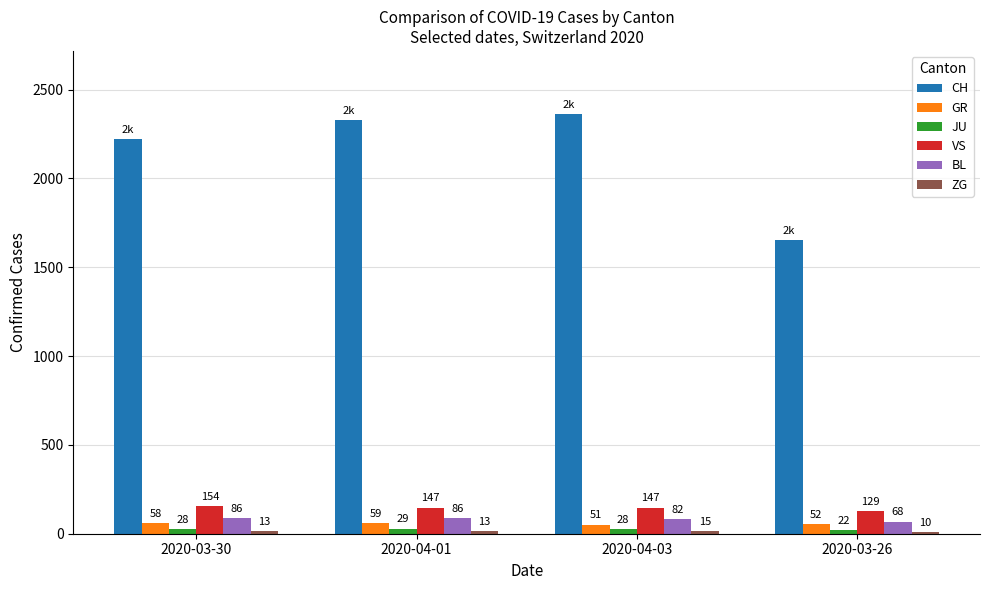

Between 2020-04-01 and 2020-04-03, which series saw the biggest shift?

CH